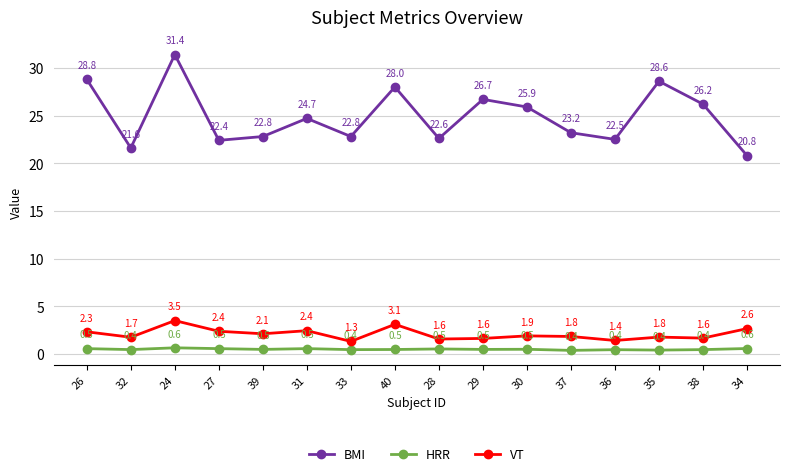

What is the difference between the highest and lowest values at 26?

28.3